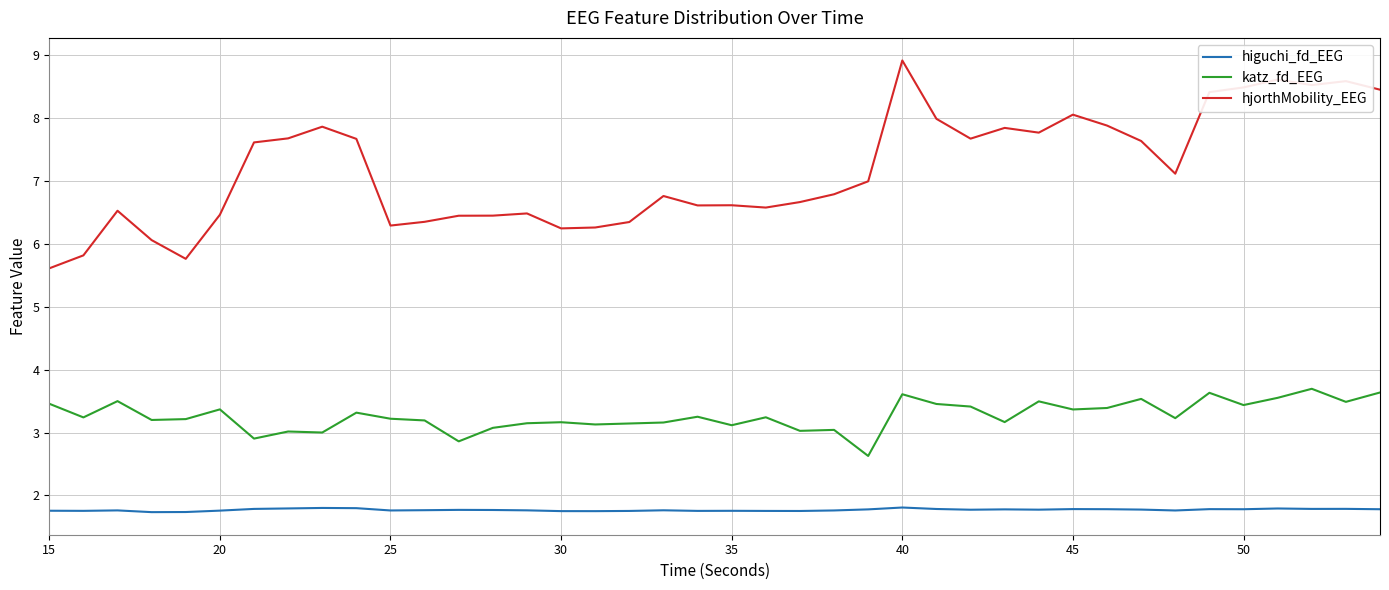

At how many categories does at least one series exceed 6?

37